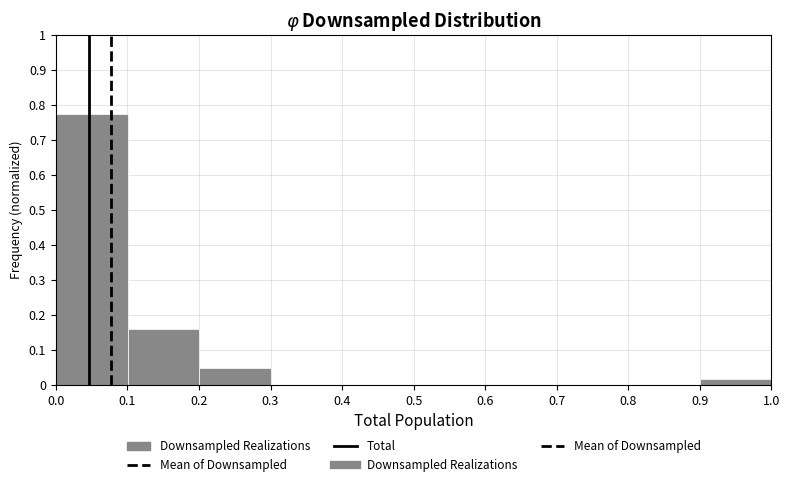

Reading left to right, transcribe this chart: for each bar, give the range it covers on the x-axis and its height. Neither the bar edges nor the heights are printed on the chart, so give them approximately, as read against the axes.

0.0 to 0.1: 0.77
0.1 to 0.2: 0.16
0.2 to 0.3: 0.05
0.3 to 0.4: 0
0.4 to 0.5: 0
0.5 to 0.6: 0
0.6 to 0.7: 0
0.7 to 0.8: 0
0.8 to 0.9: 0
0.9 to 1.0: 0.02